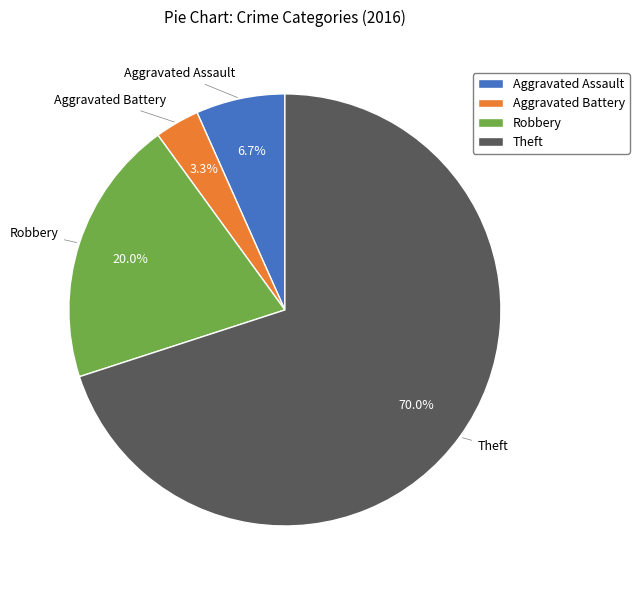

What percentage is NOT represented by Robbery?

80.0%